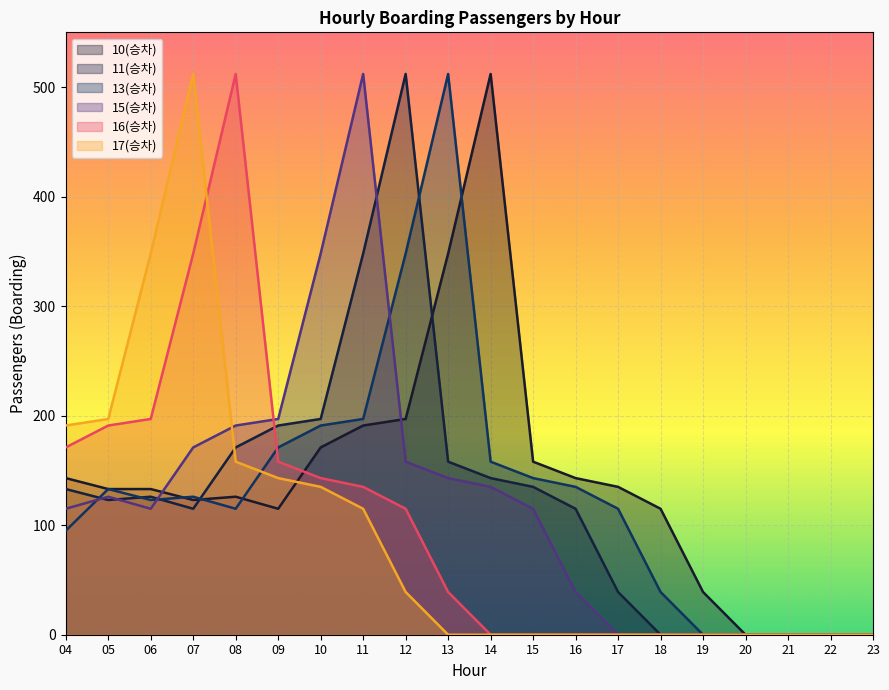

Where is the first local maximum for 11(승차)?

06